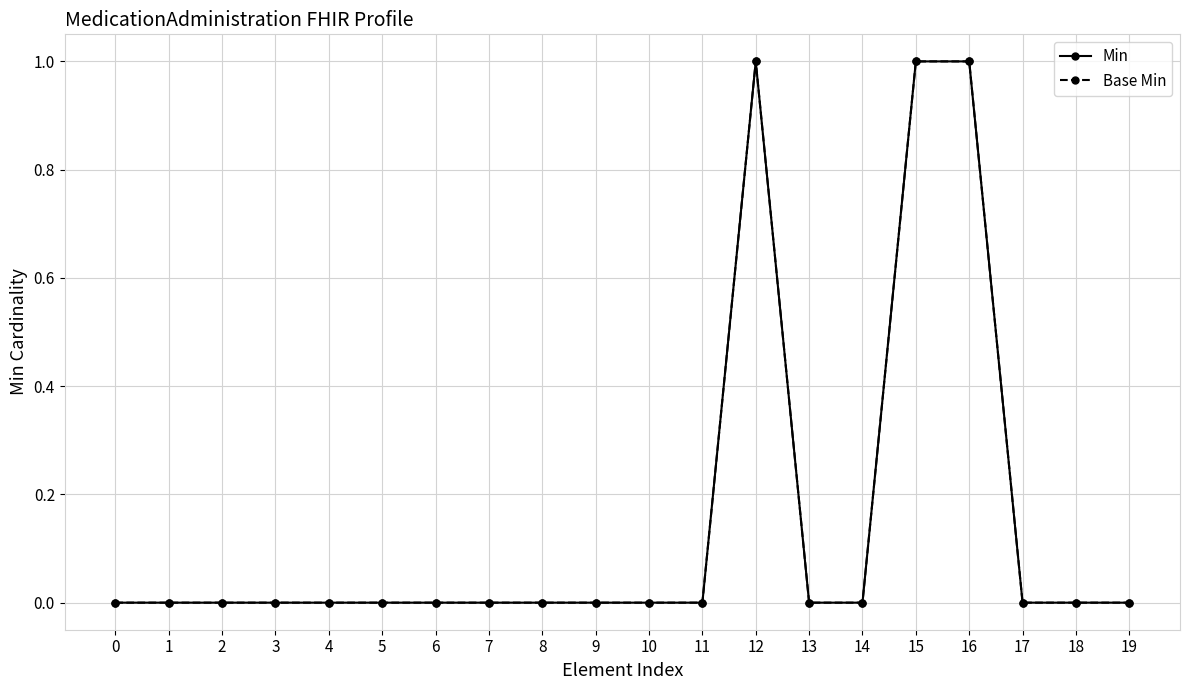

Does the chart have visible grid lines?

Yes